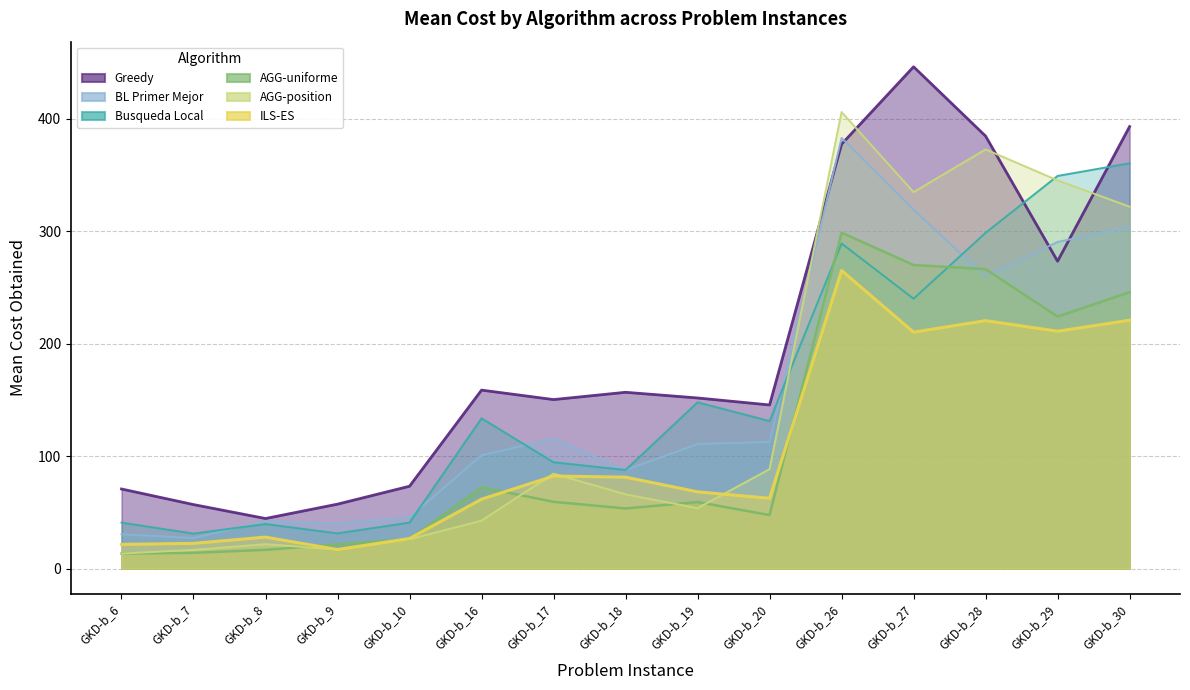

The value of ILS-ES at GKD-b_26 is 173.2. True or false?

False